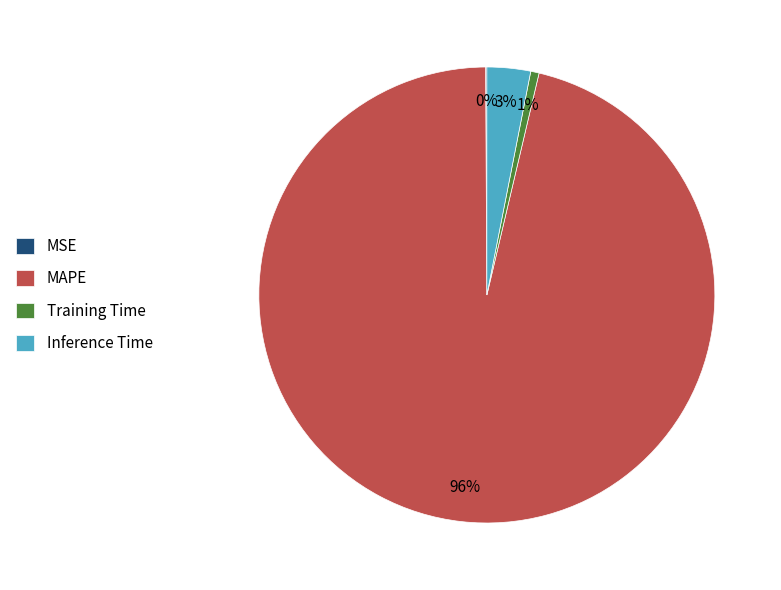

Which has a higher value, MAPE or Inference Time?

MAPE